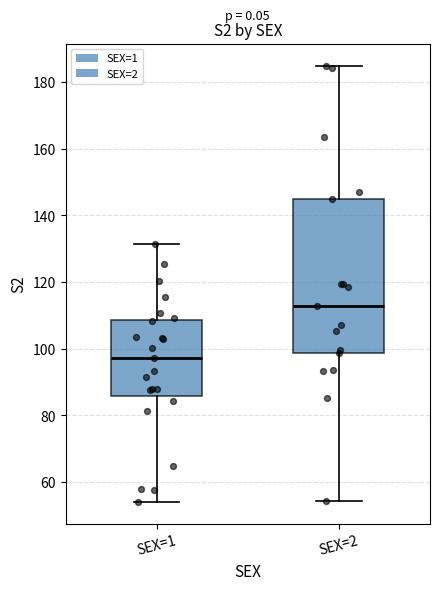

Where is the lower edge of the box for SEX=1 on the y-axis? The values are not printed on the chart, so give them approximately, as read against the axis.

86